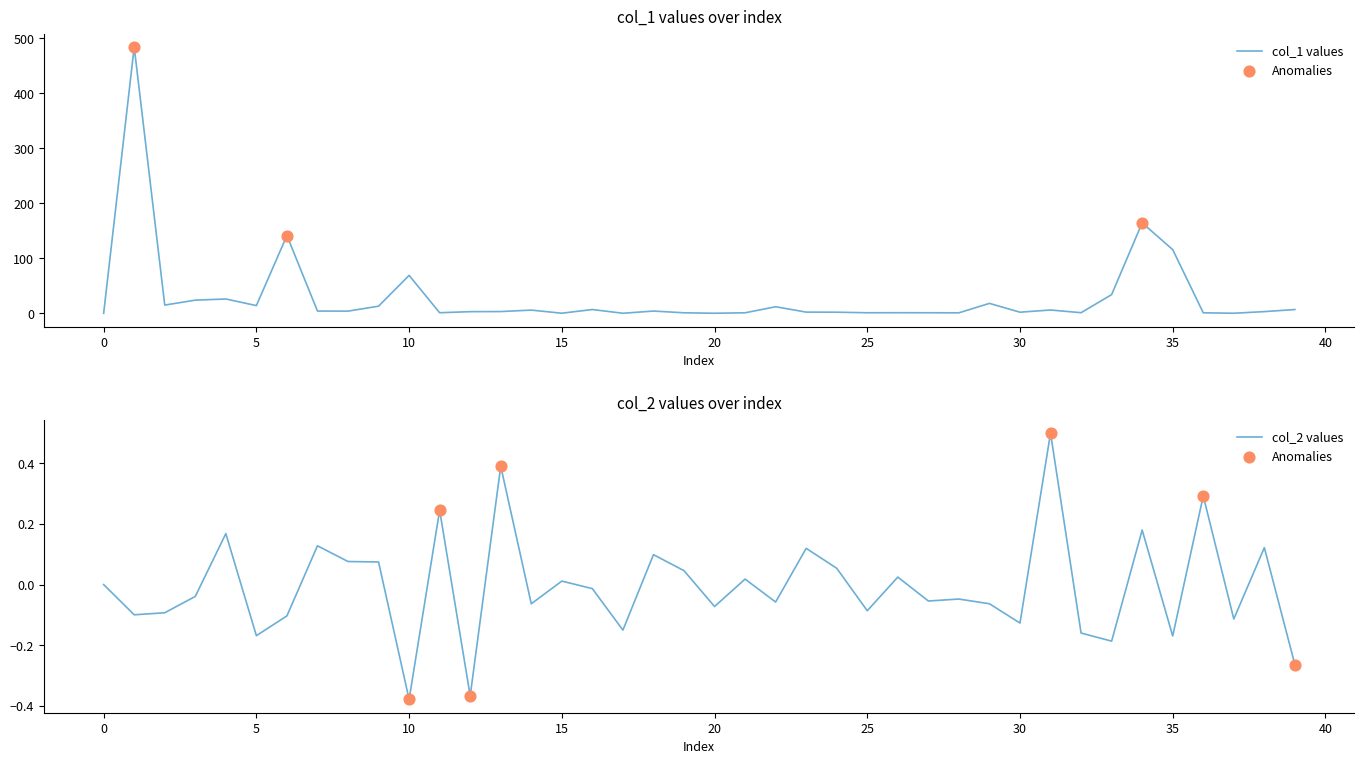

Which series has the largest Y range (max minus min)?

col_1